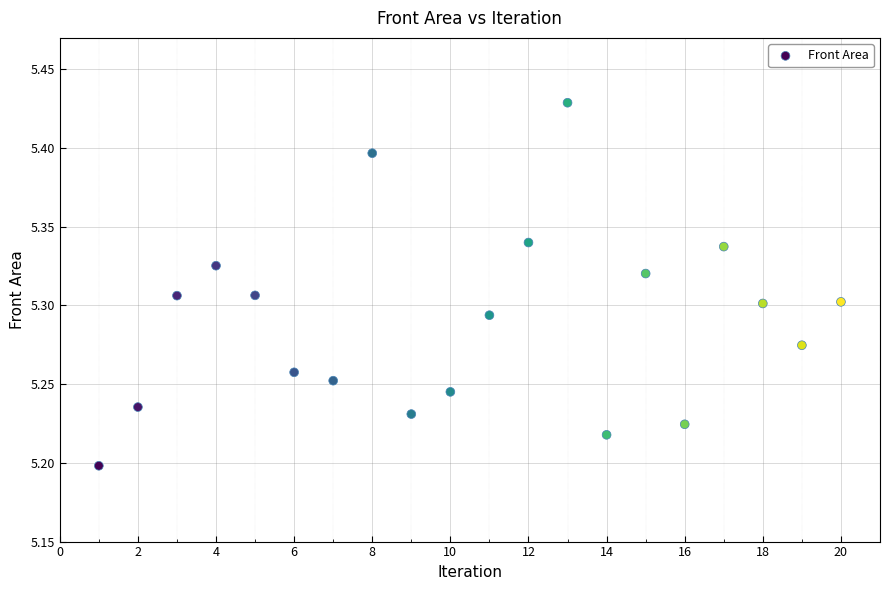

What is the range of X values (max minus min)?

19.0